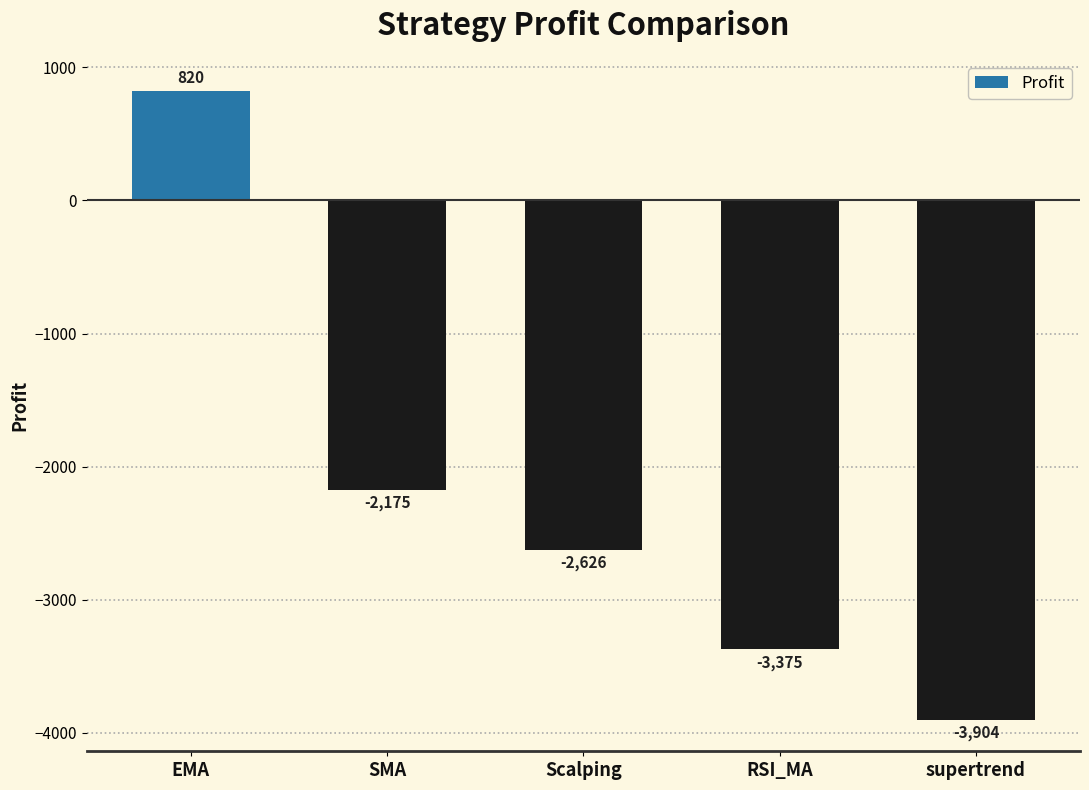

Is it true that the value at Scalping is -629.8?

False